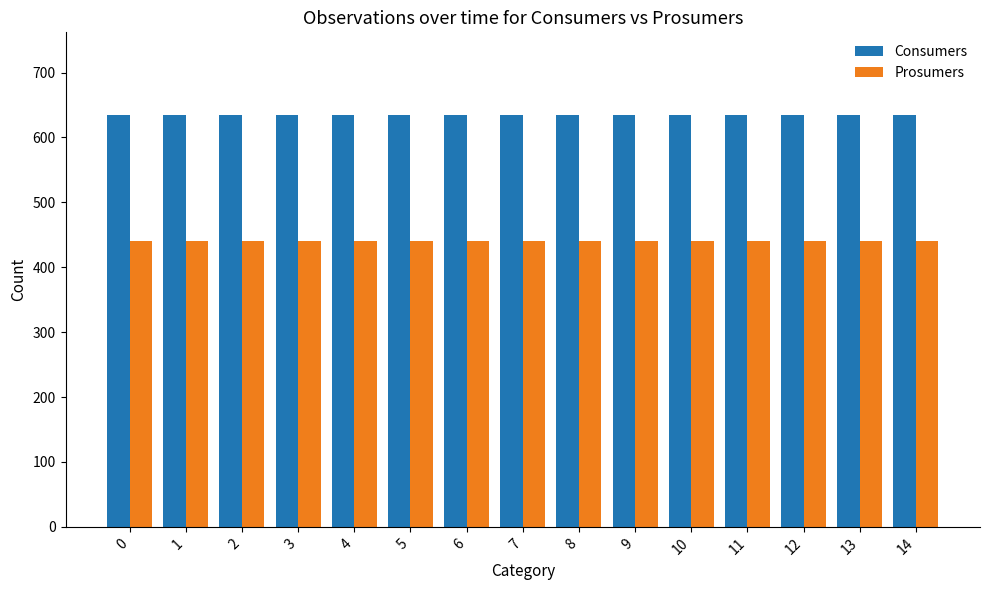

Is the value of Prosumers at 1 greater than the value of Consumers at 8?

No